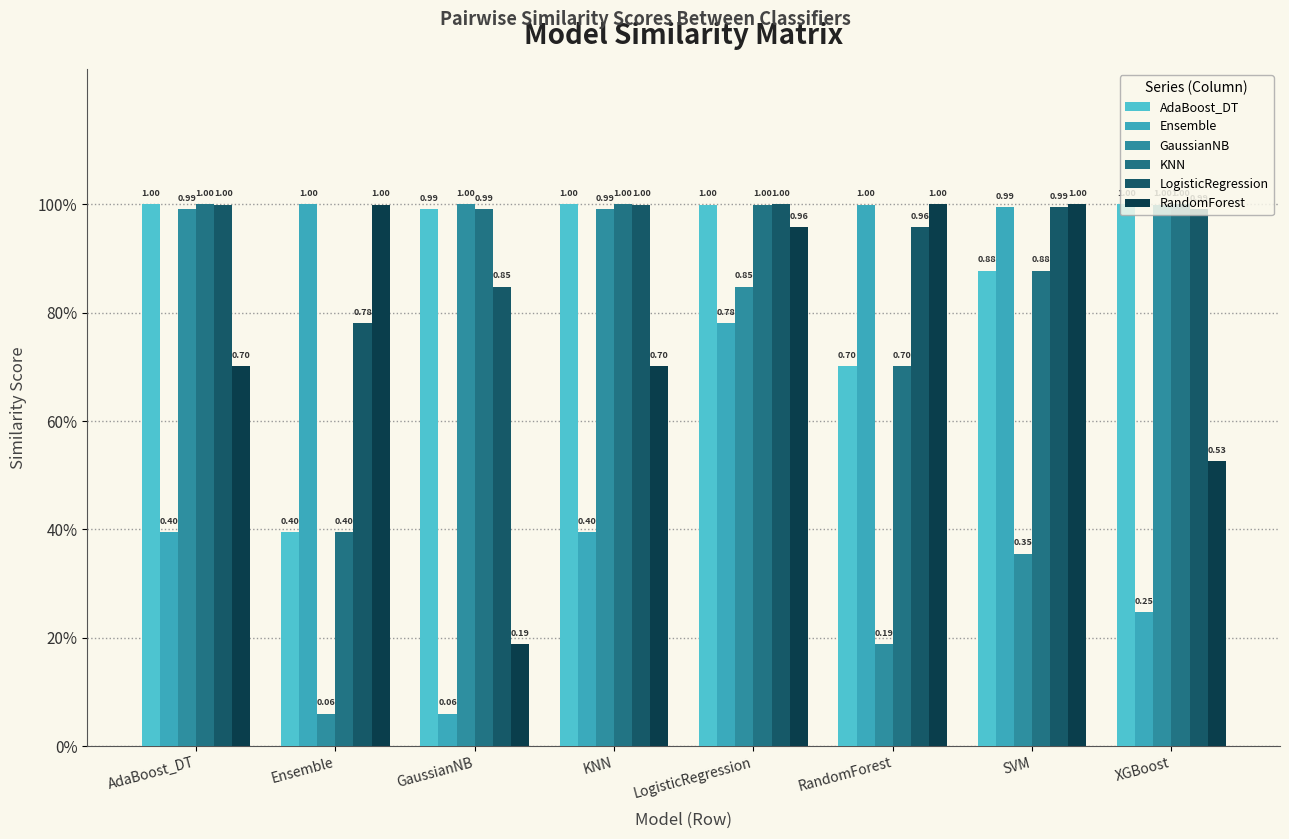

The GaussianNB series shows 0.1 at RandomForest. True or false?

False